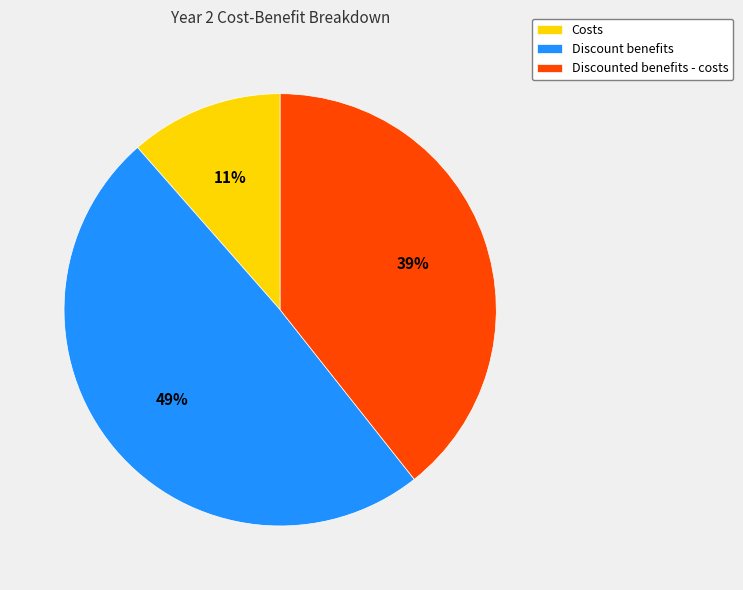

Approximately how many times larger is the value at Discounted benefits - costs compared to Discount benefits?

0.8